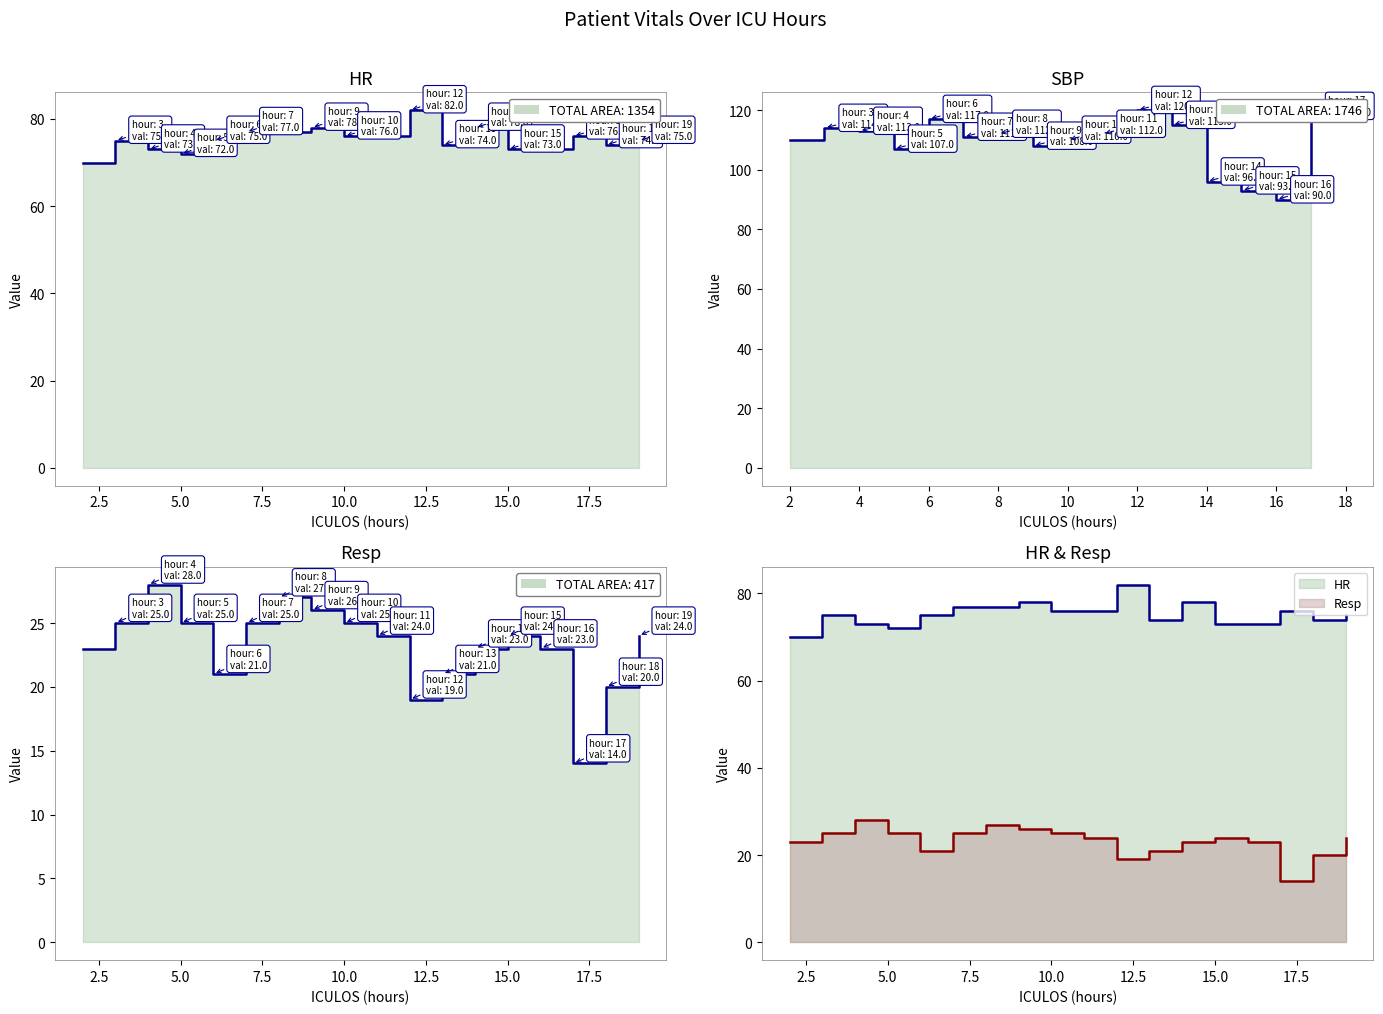

Reading right to left, what are all the values shown in this chart?

HR: 75	74	76	73	73	78	74	82	76	76	78	77	77	75	72	73	75	70
Resp: 24	20	14	23	24	23	21	19	24	25	26	27	25	21	25	28	25	23